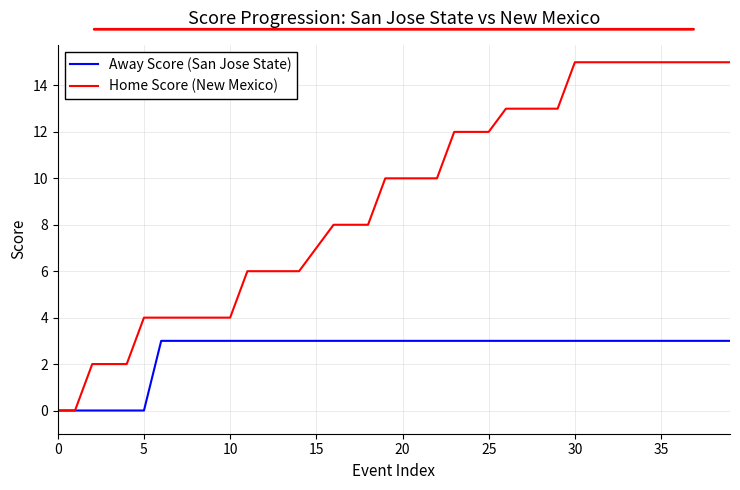

Which series has the largest total across all categories?

Home Score (New Mexico)